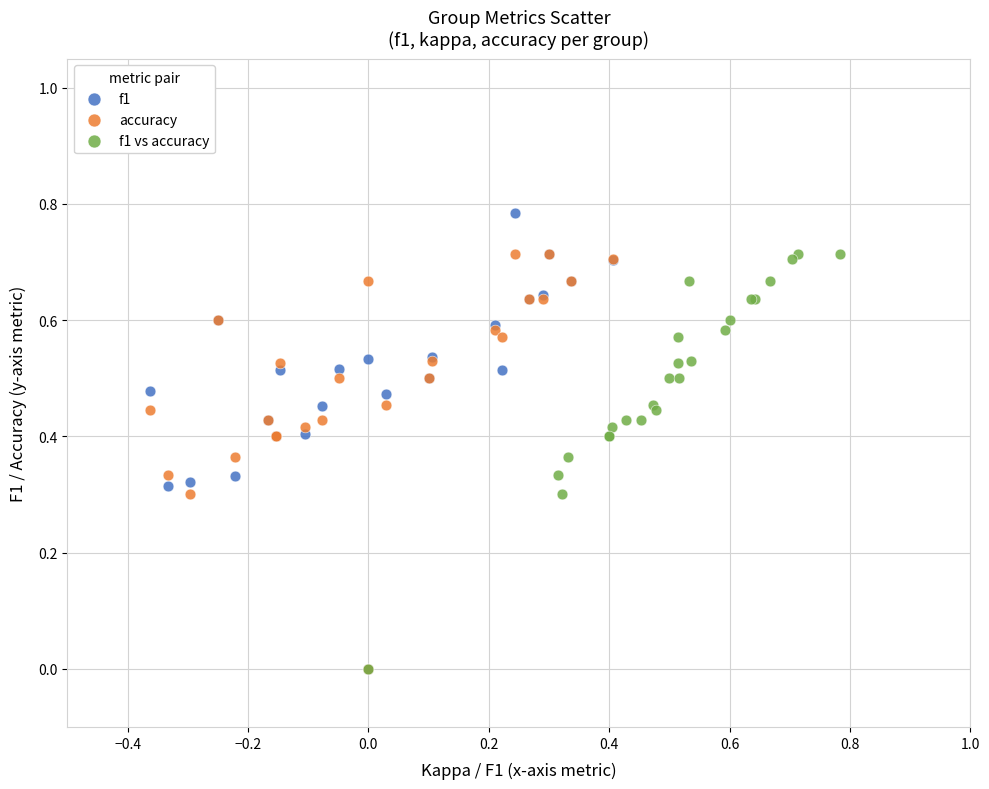

Which series has the widest spread of Y values?

f1